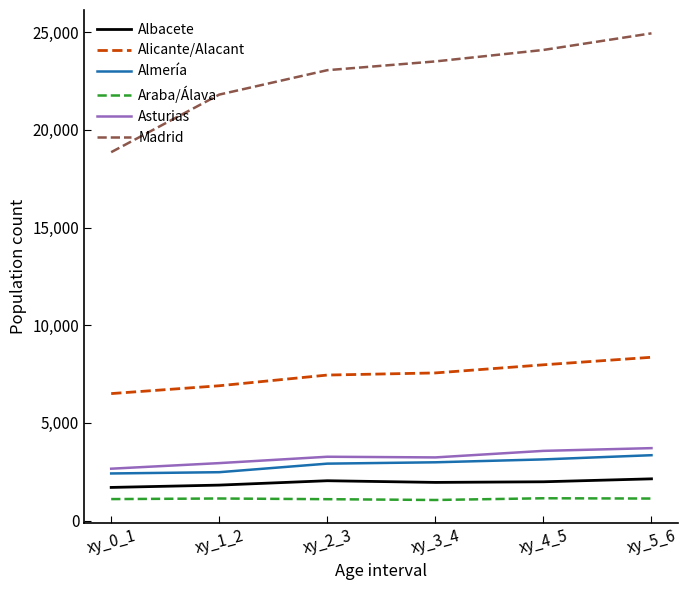

What is the maximum value shown in the chart?

24947